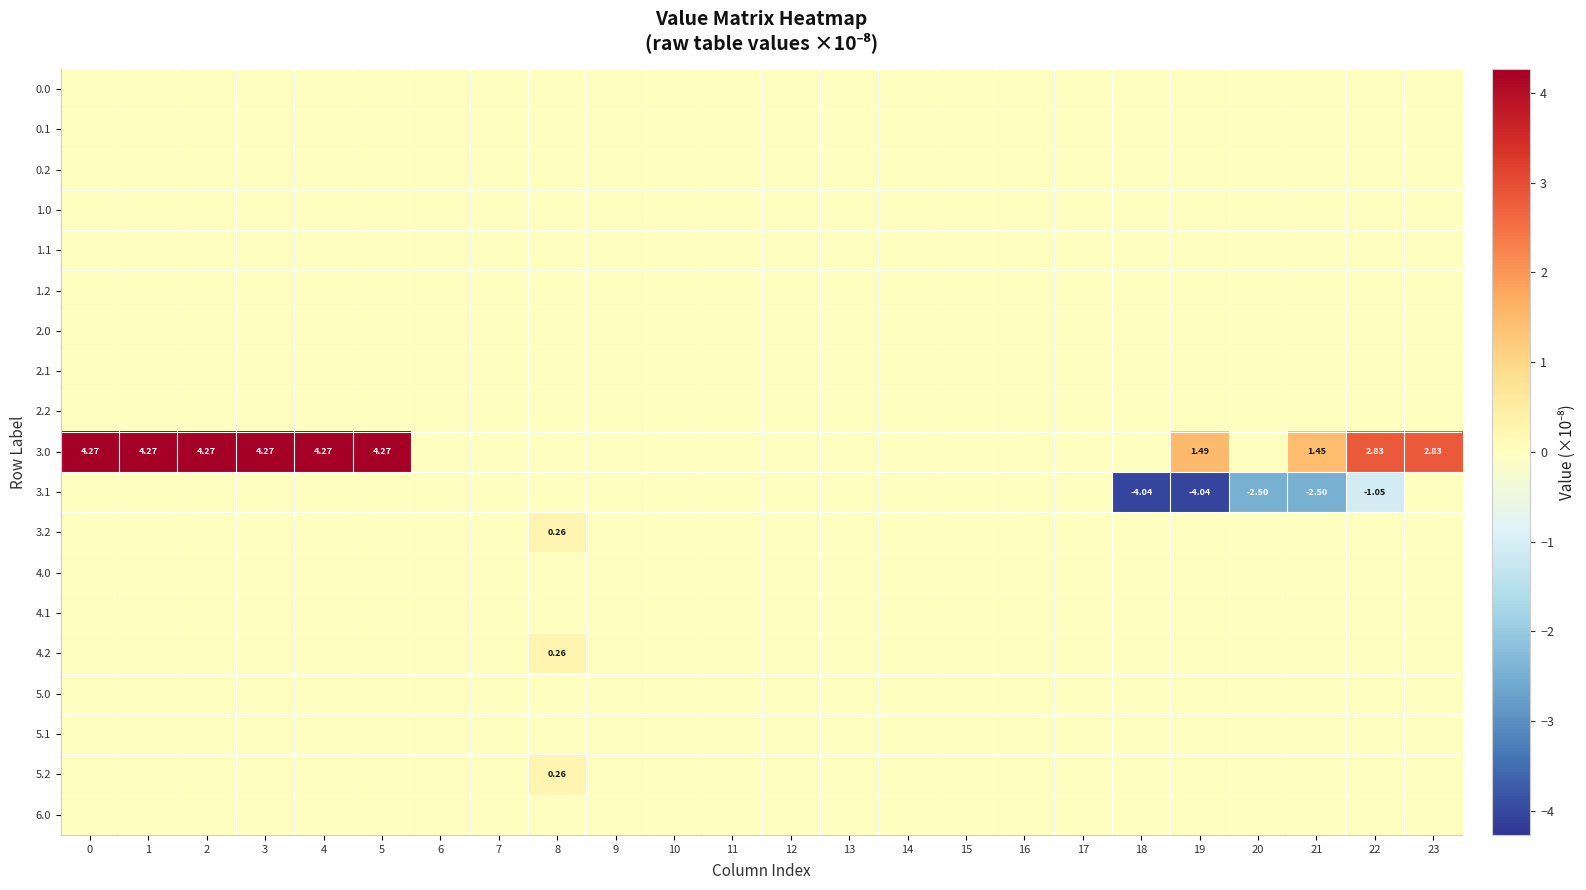

Rank the series at 16 from lowest to highest value.

row_0, row_1, row_2, row_3, row_4, row_5, row_6, row_7, row_8, row_9, row_10, row_11, row_12, row_13, row_14, row_15, row_16, row_17, row_18